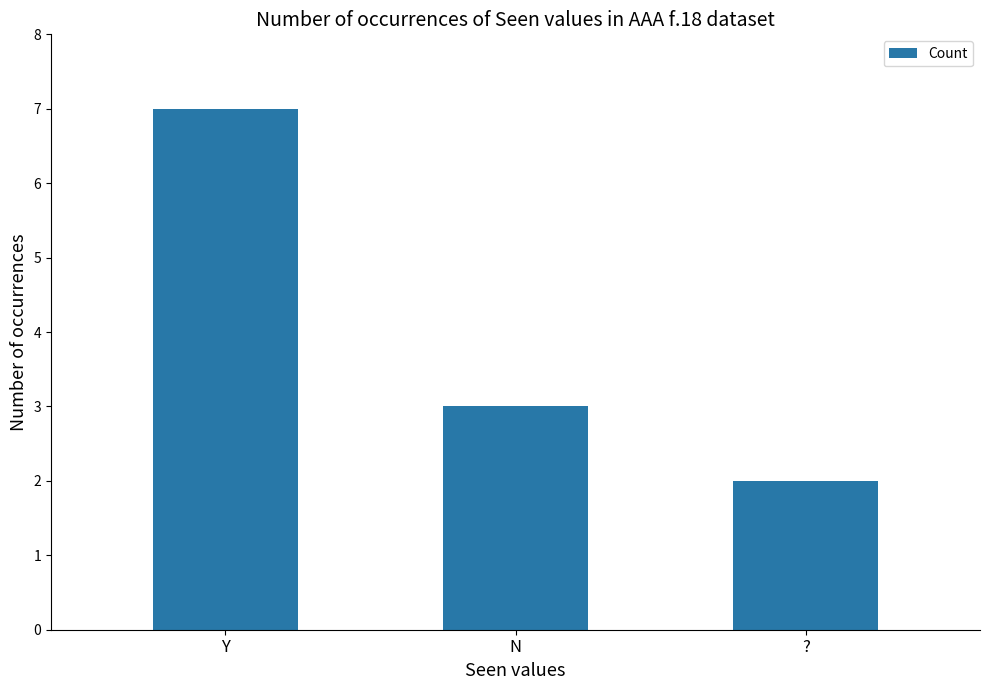

Between ? and N, which is larger?

N